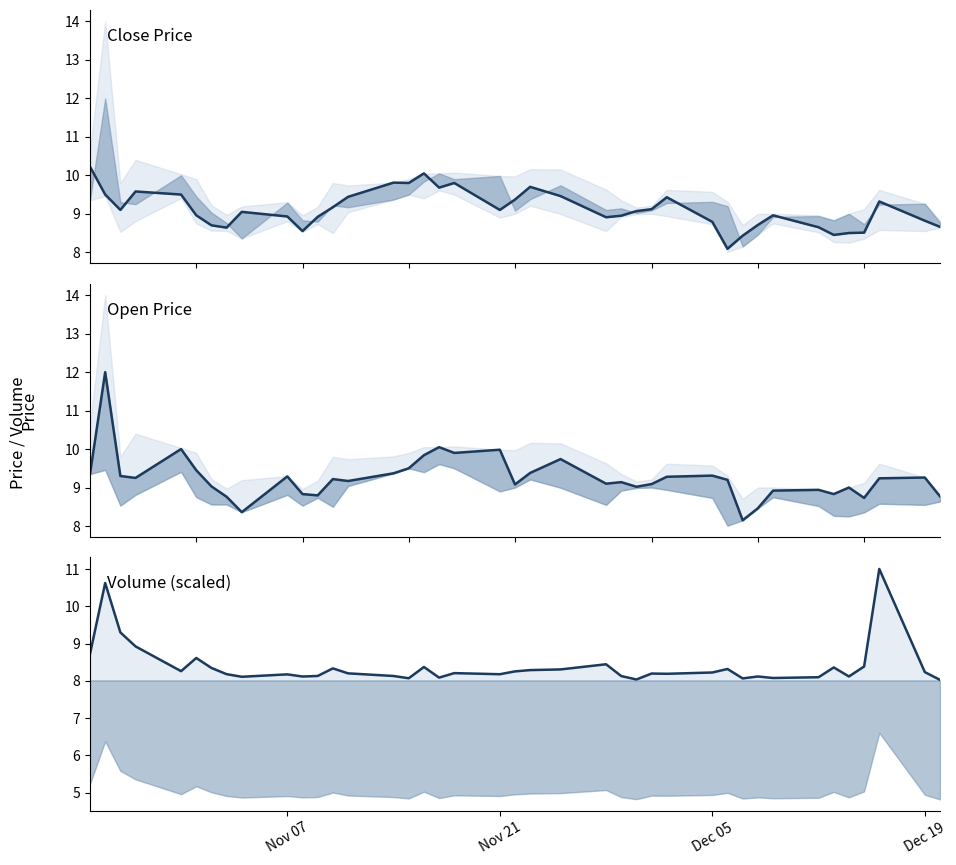

How many data points in open are less than 9?

11